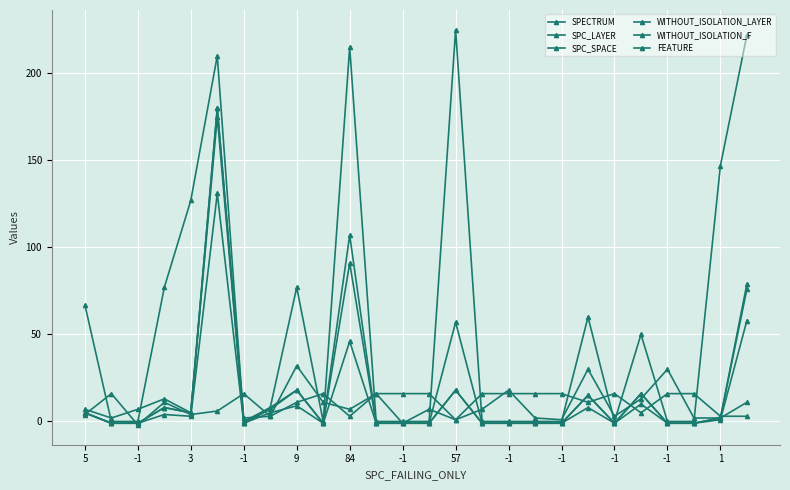

How many intersections are there between FEATURE and SPC_LAYER?

14